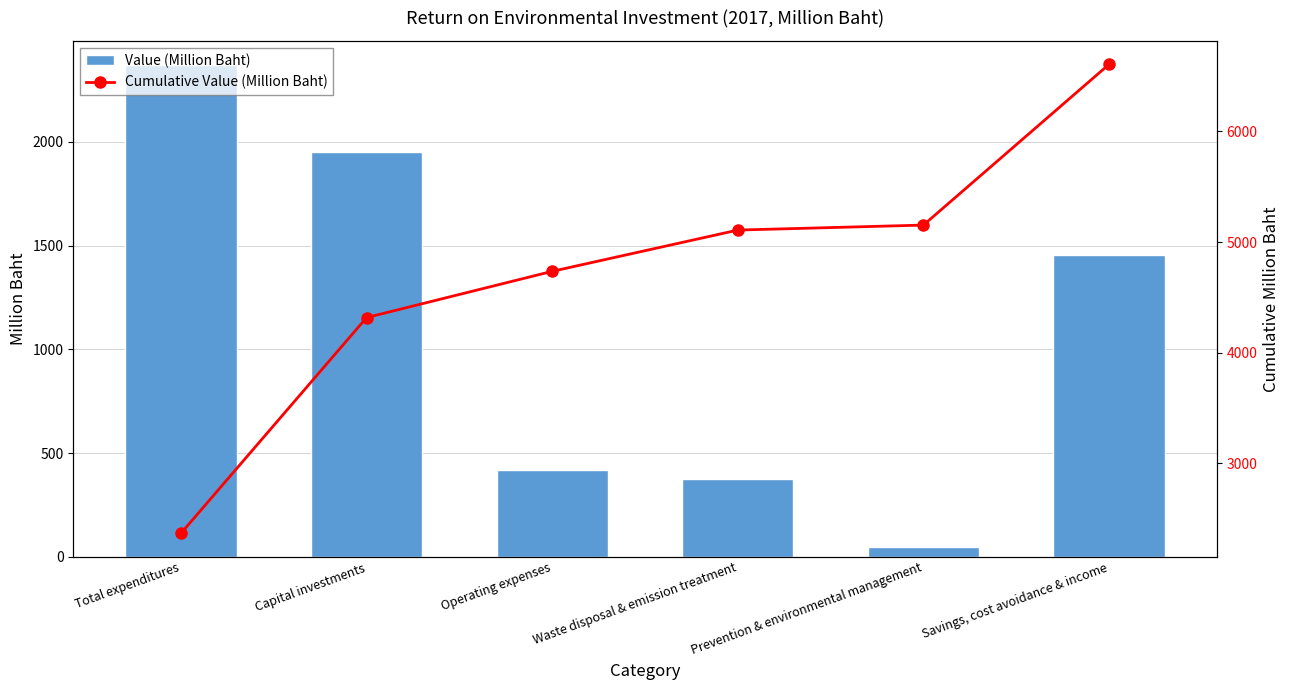

True or false: Value (Million Baht) has a value of 418 at Operating expenses.

True